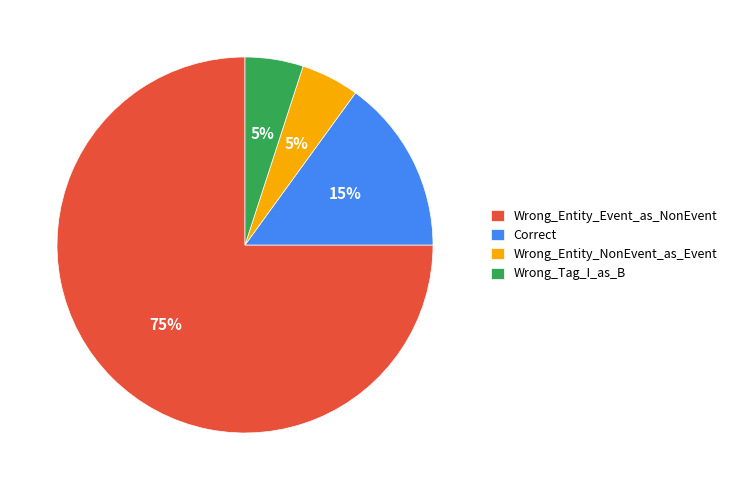

Do Correct and Wrong_Entity_Event_as_NonEvent together represent more than half of the pie?

Yes